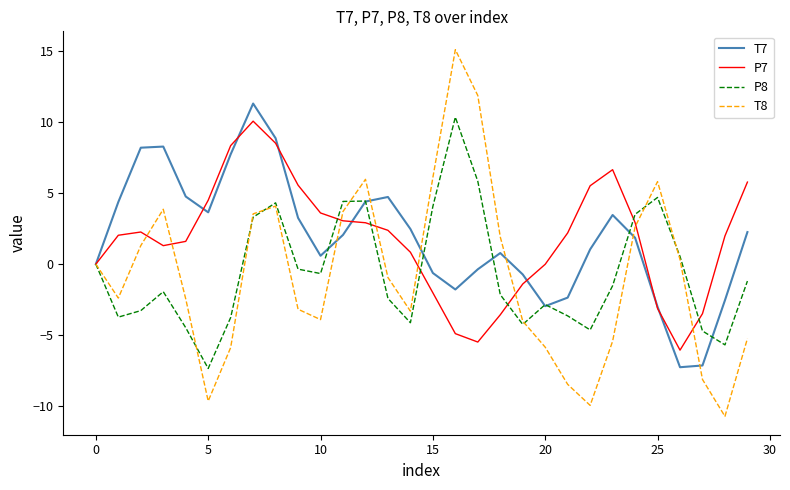

Which series ends up on top after the final intersection of P7 and P8?

P7